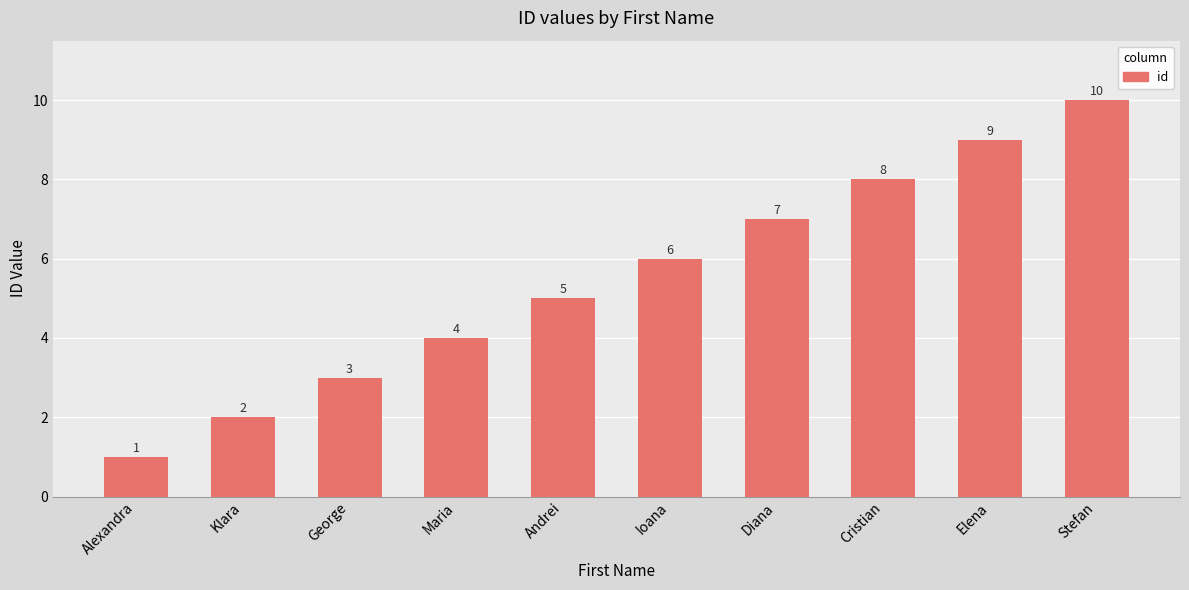

True or false: the data shows 4 at Maria.

True